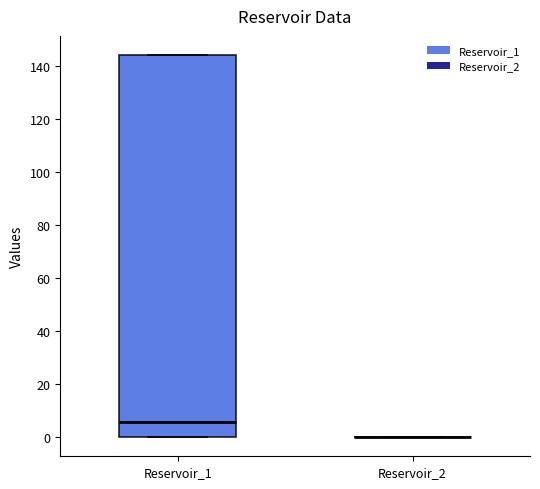

Which box is the tallest, from its lower edge to its upper edge?

Reservoir_1